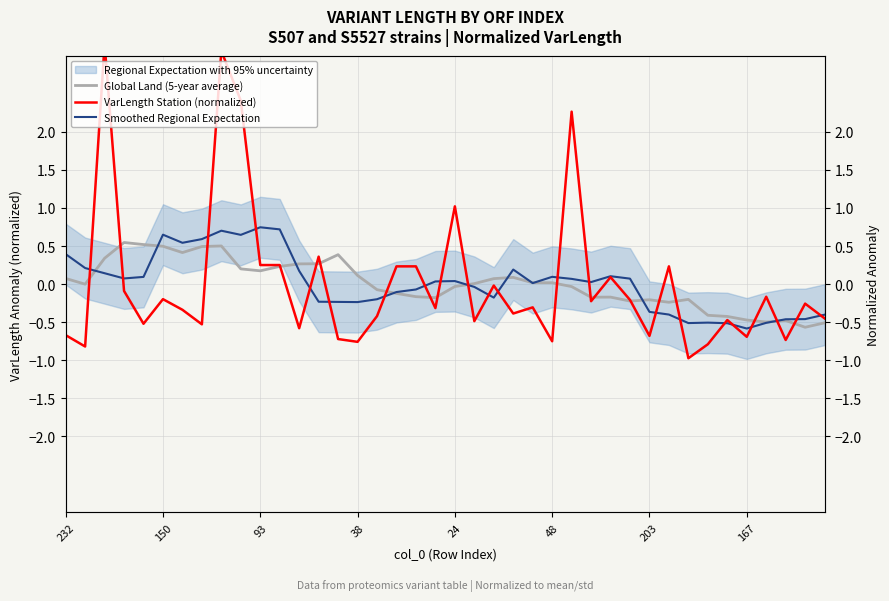

Which series has the widest spread of values?

VarLength Station (normalized)